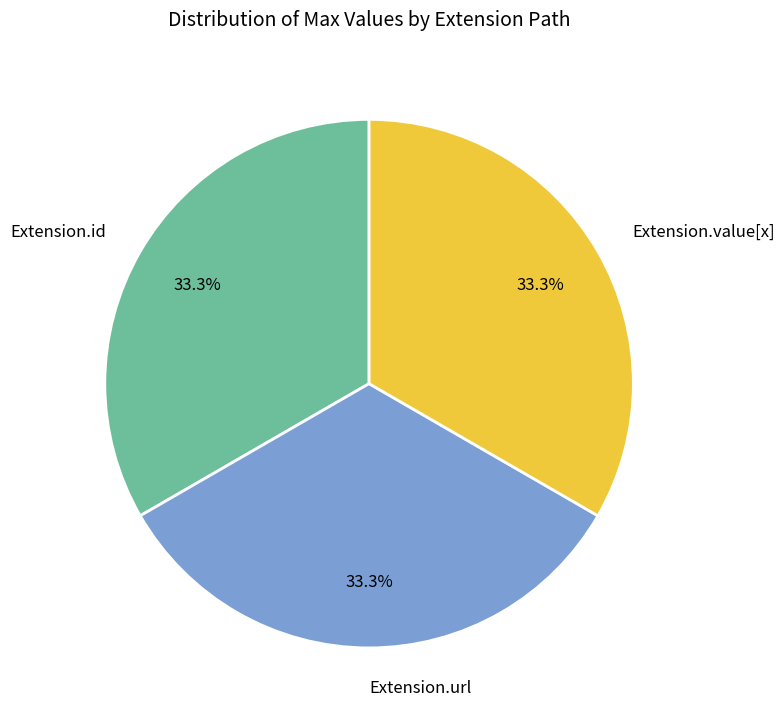

What is the ratio of the value at Extension.url to the value at Extension.id?

1.0